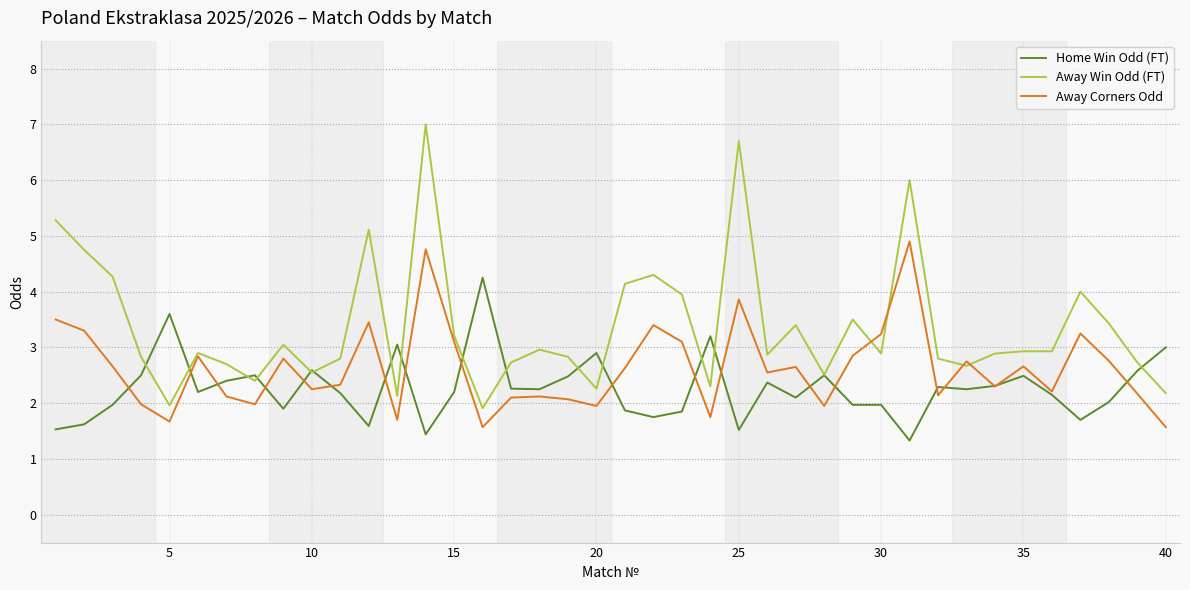

Which series ends up on top after the final intersection of Away Corners Odd and Away Win Odd (FT)?

Away Win Odd (FT)